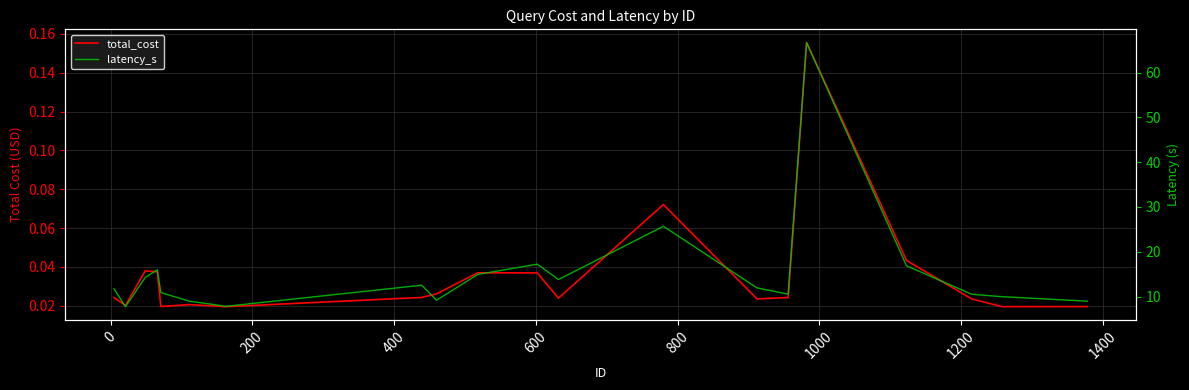

Rank the series by their average value, from lowest to highest.

total_cost, latency_s